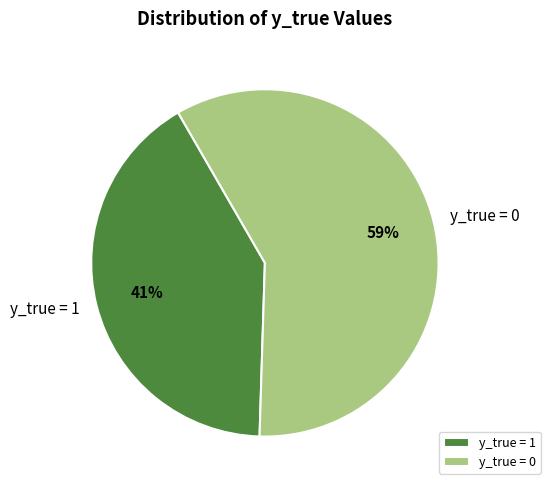

Combined, do y_true = 1 and y_true = 0 account for over 50%?

Yes